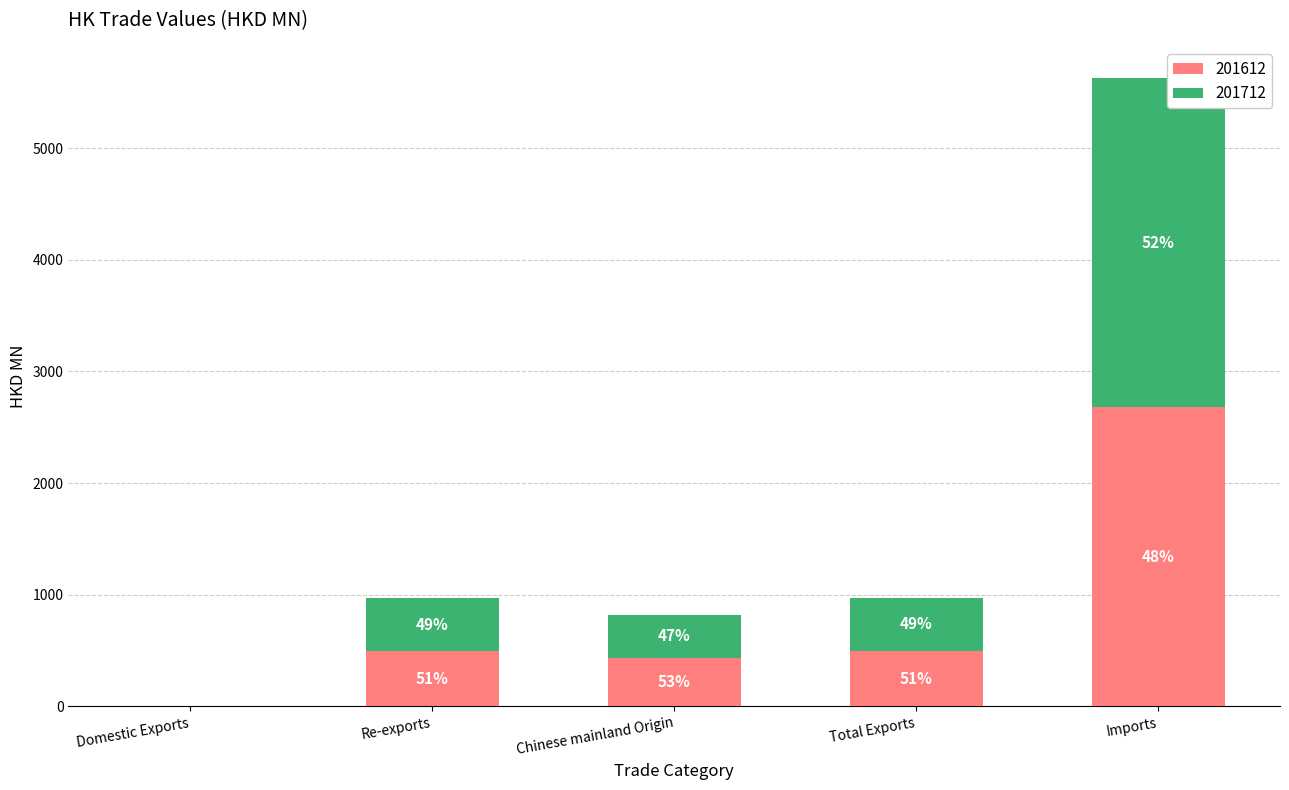

Does the chart contain stacked bars?

Yes